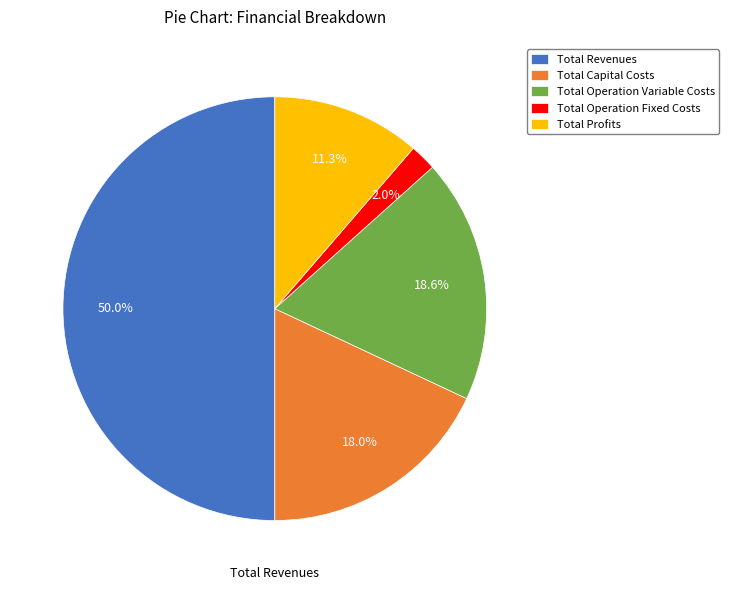

Which category accounts for the majority?

Total Revenues